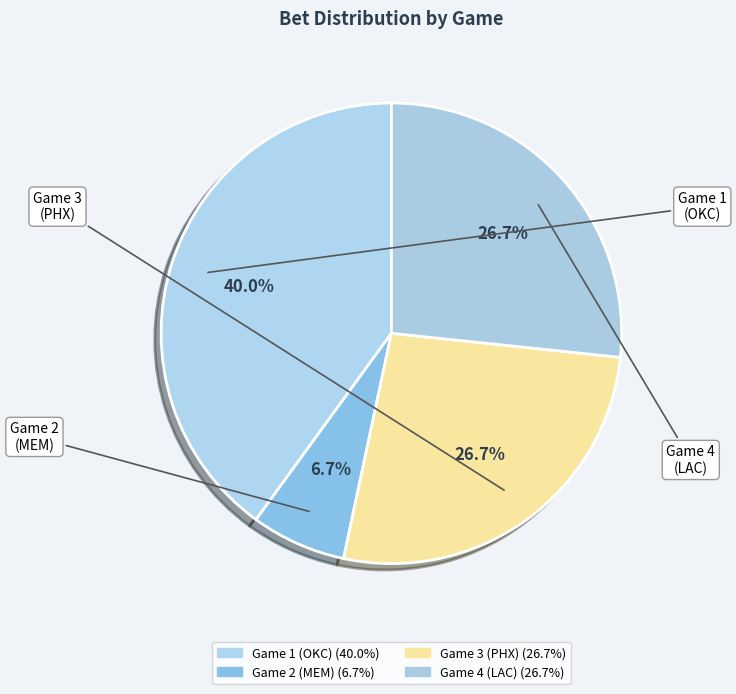

Combined, do Game 4 and Game 3 account for over 50%?

Yes